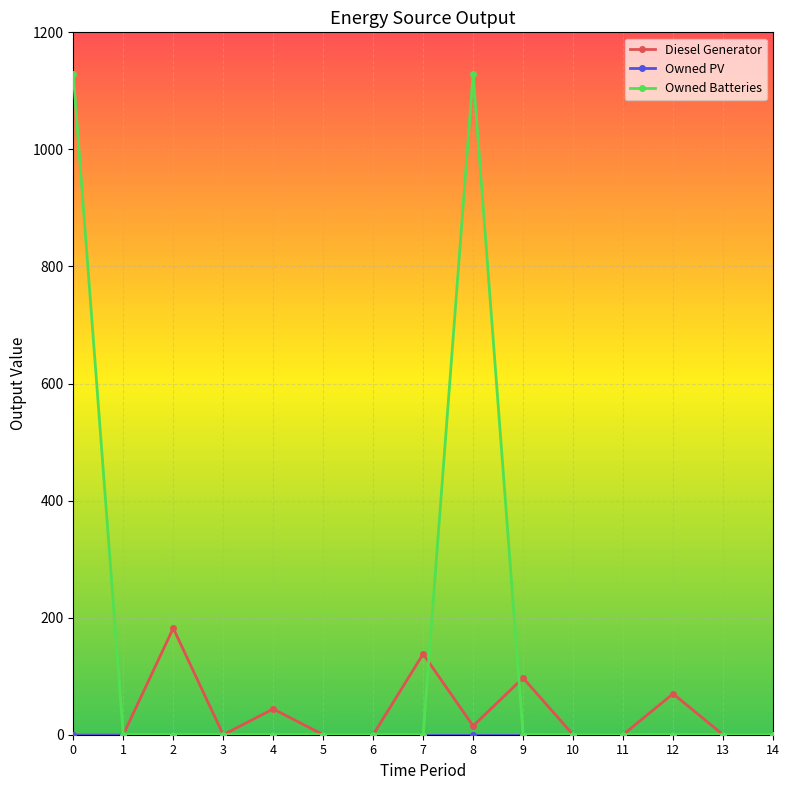

Which series has the widest spread of values?

Owned Batteries